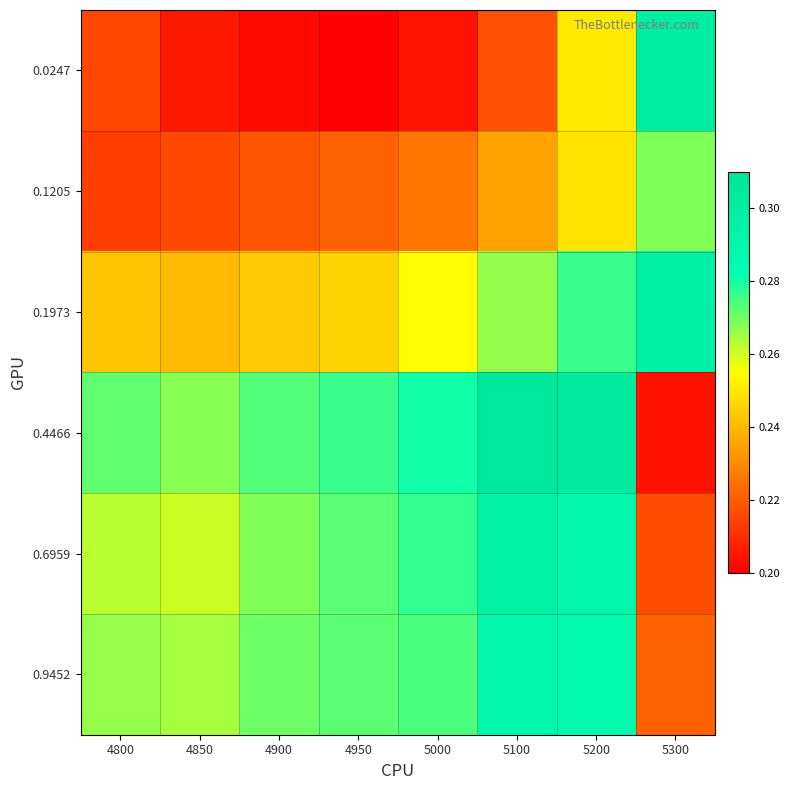

Between 4950 and 4850, which is larger?

4850